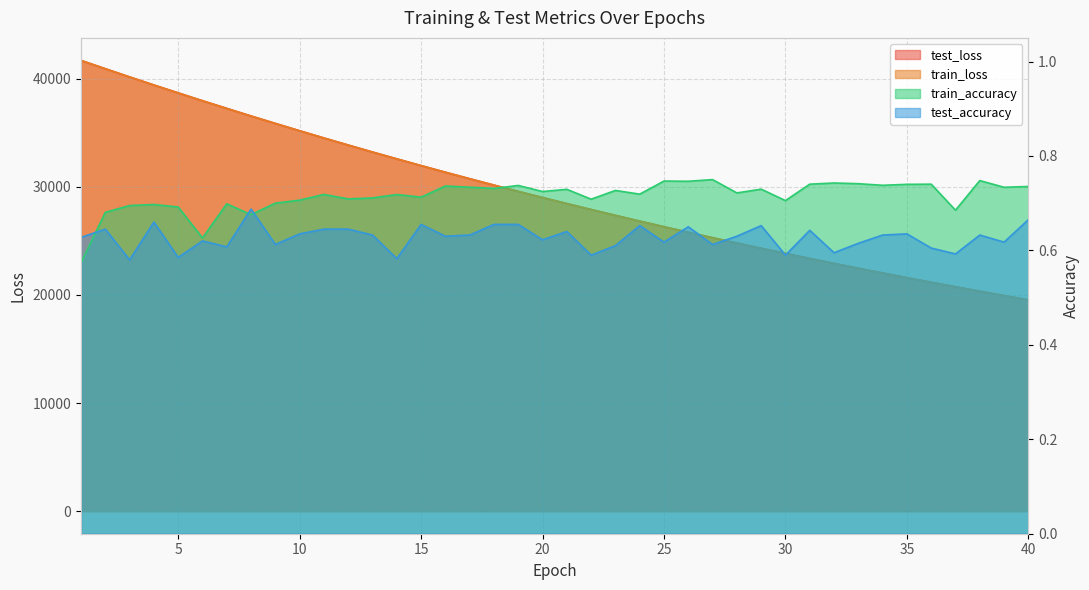

What is the total value across all series at 5?

77352.4